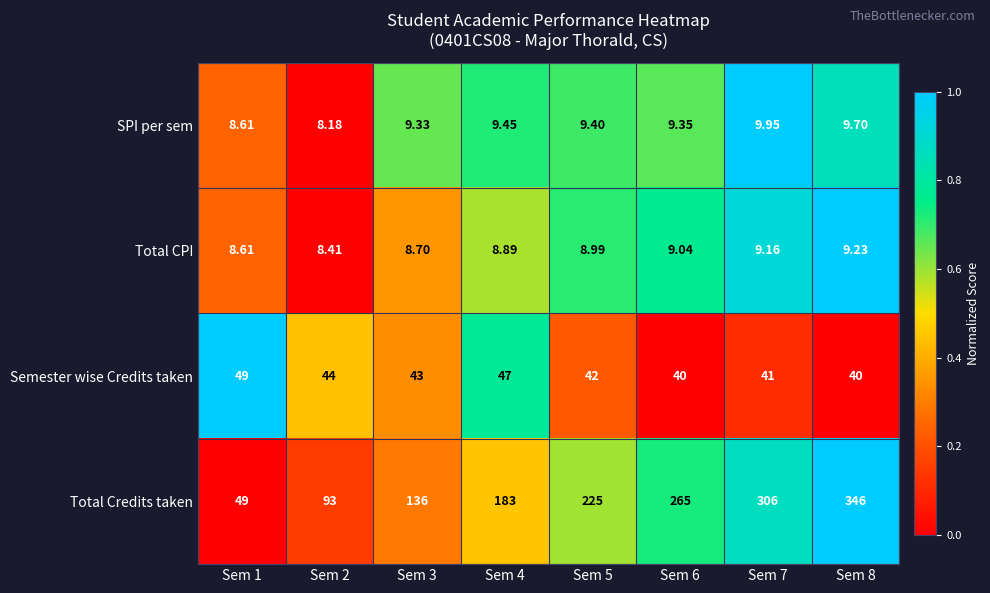

Which series has the largest range (max minus min)?

Total Credits taken